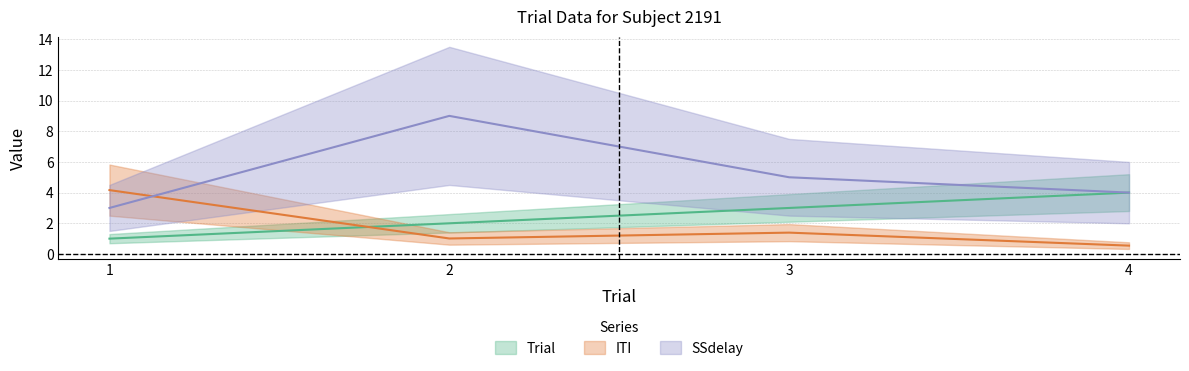

How many SSdelay values are between 4 and 9?

3